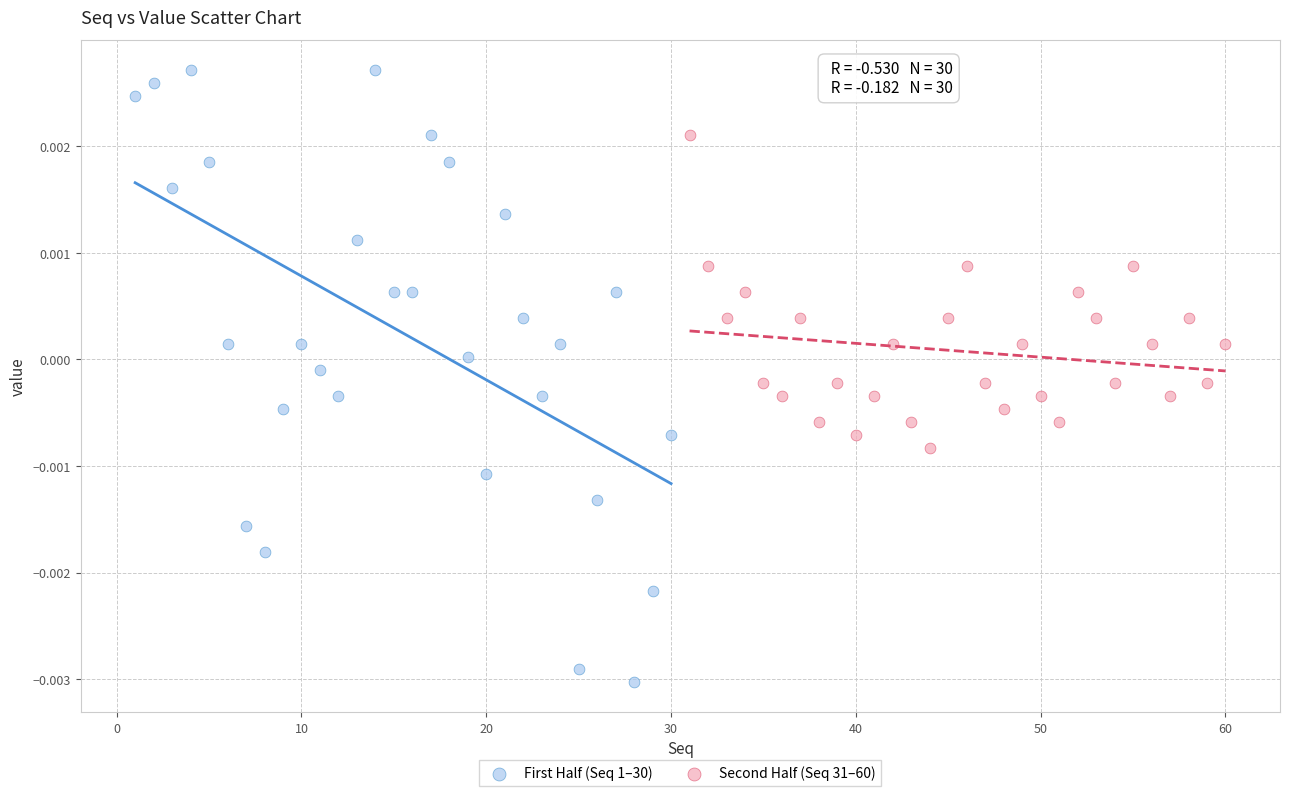

Which series reaches the maximum Y coordinate?

First Half (Seq 1–30)